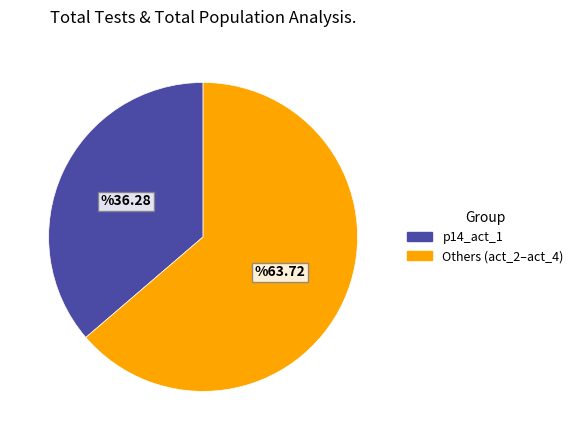

Does any single category account for the majority?

Yes